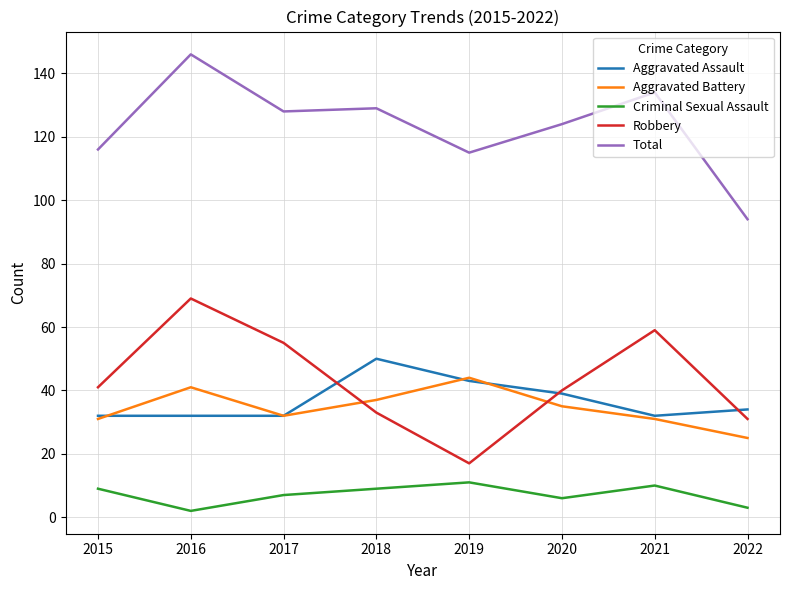

Which series changed the most between 2016 and 2022?

Total